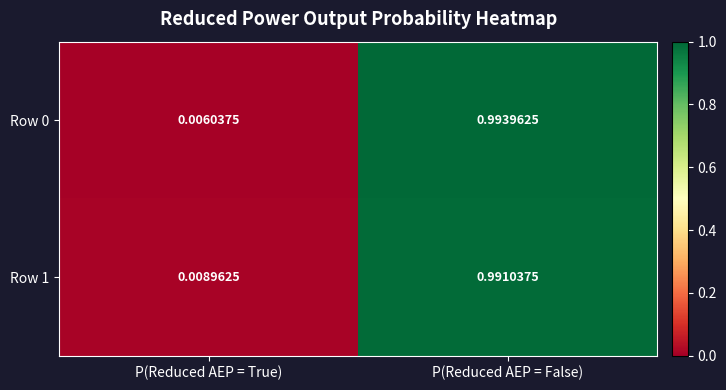

At which label does Row 1 reach its peak?

P(Reduced AEP = False)